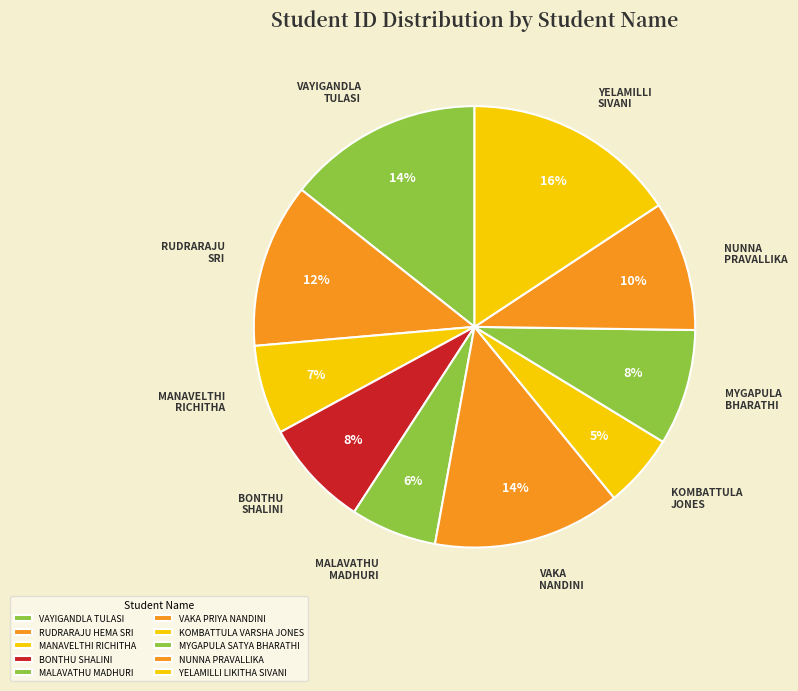

What is the total percentage of MYGAPULA SATYA BHARATHI and BONTHU SHALINI?

16.4%